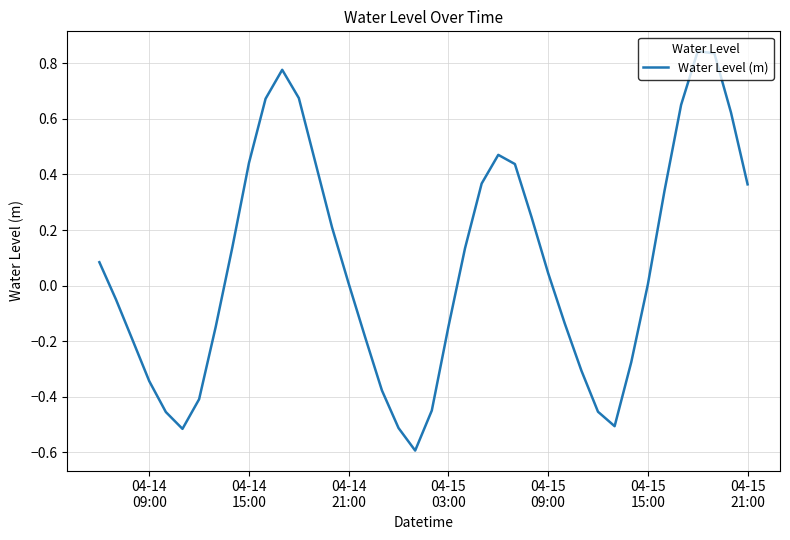

What is the minimum value shown in the chart?

-0.6